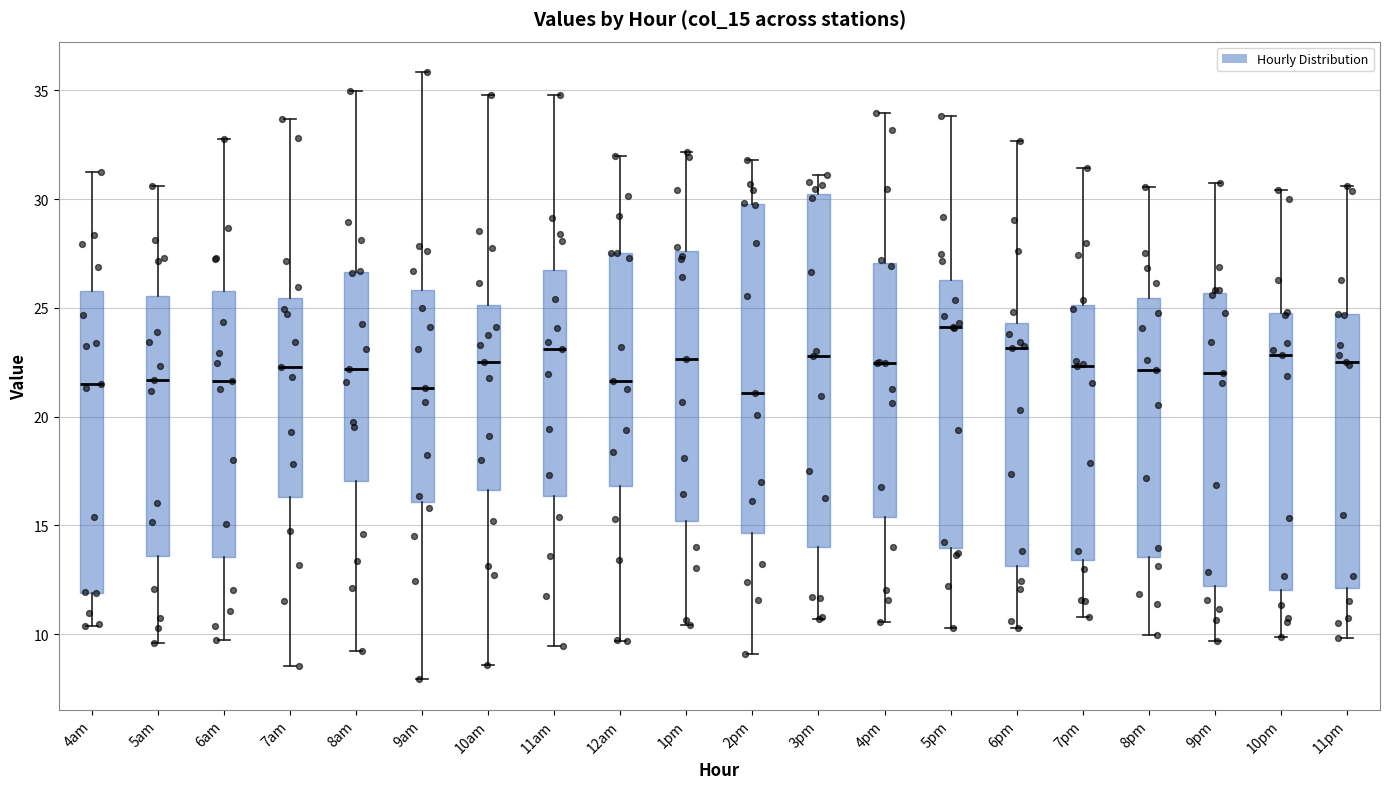

Which box has the highest median line?

5pm